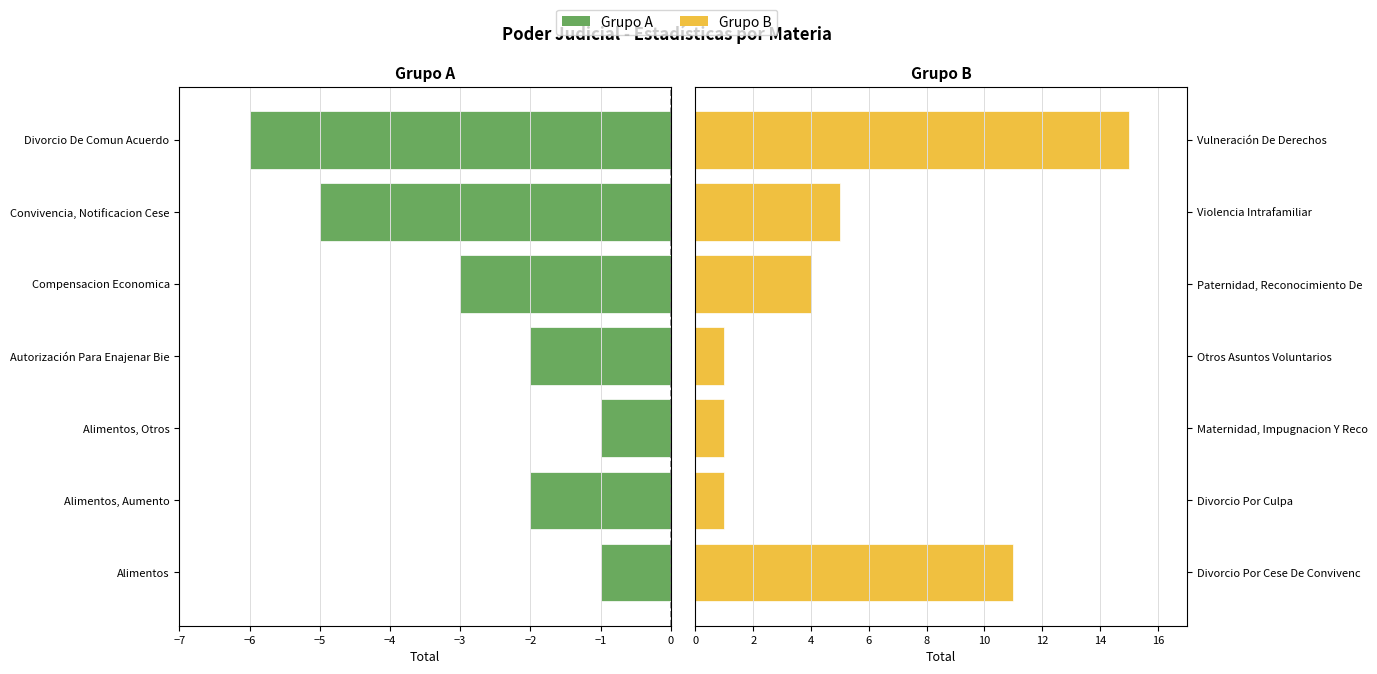

At −3, list the series in order from largest to smallest.

Grupo B, Grupo A